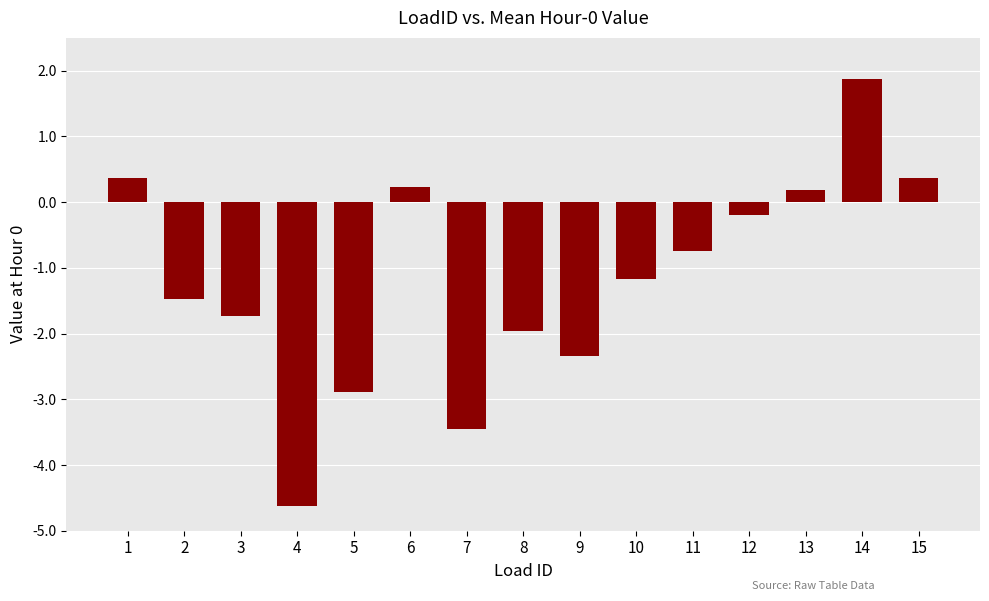

The chart shows a value of -2.9 at 5. True or false?

True